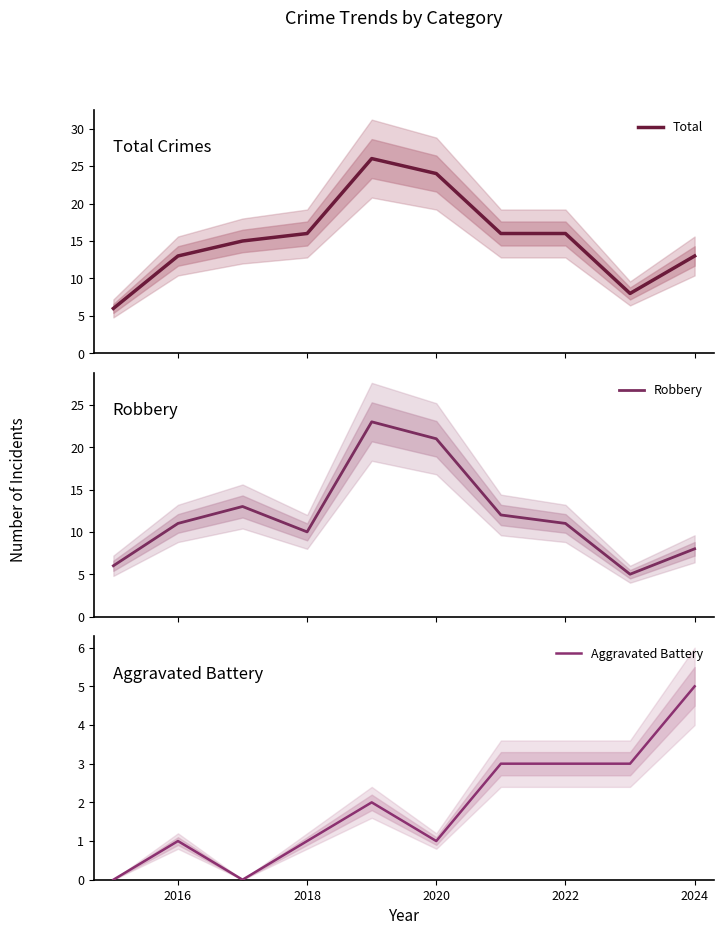

The Robbery series shows 8 at 2024. True or false?

True